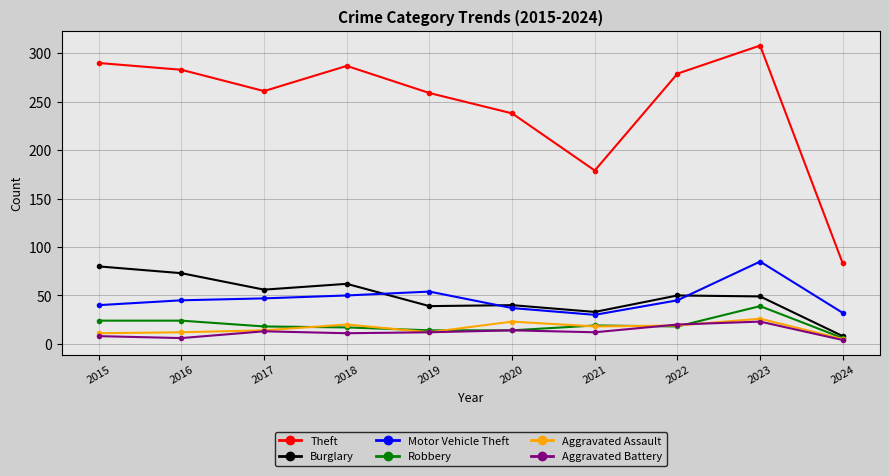

Is the value of Burglary at 2015 greater than the value of Robbery at 2021?

Yes